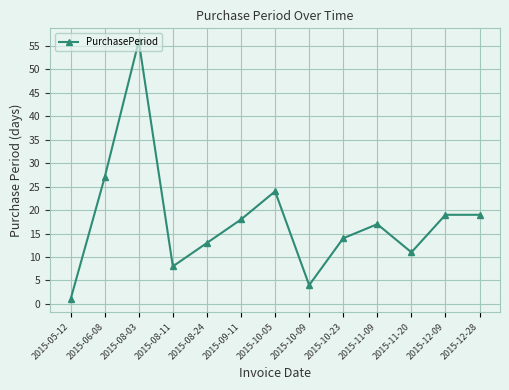

Which label corresponds to the smallest value in the chart?

2015-05-12